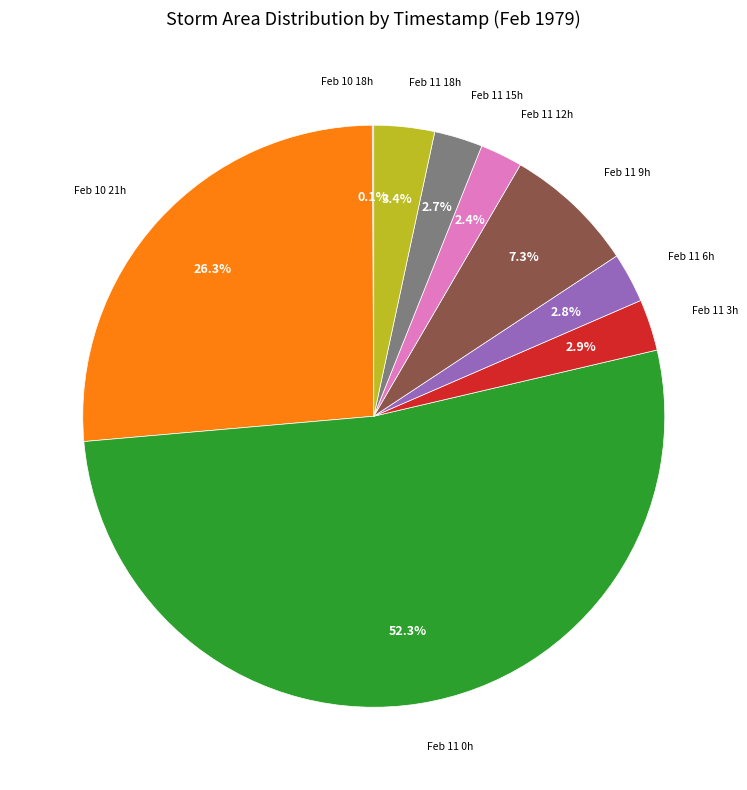

Is there any slice that represents more than half of the pie?

Yes